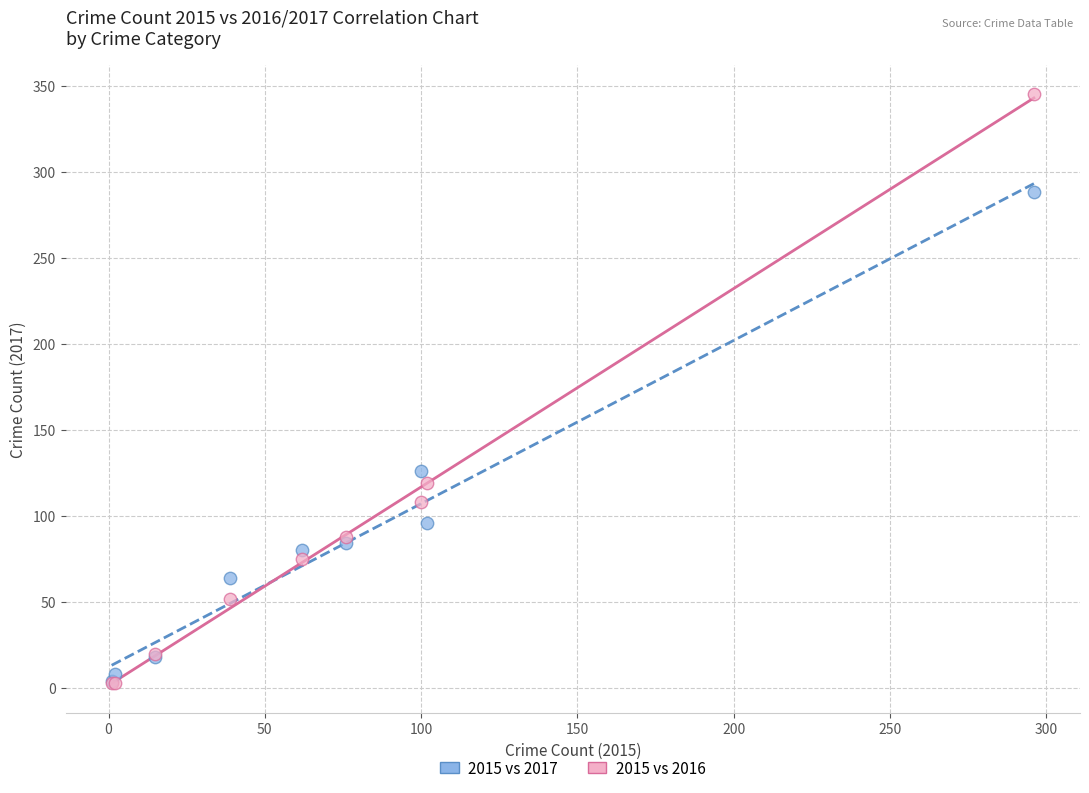

Across all series, what Y value is closest to 174?

126